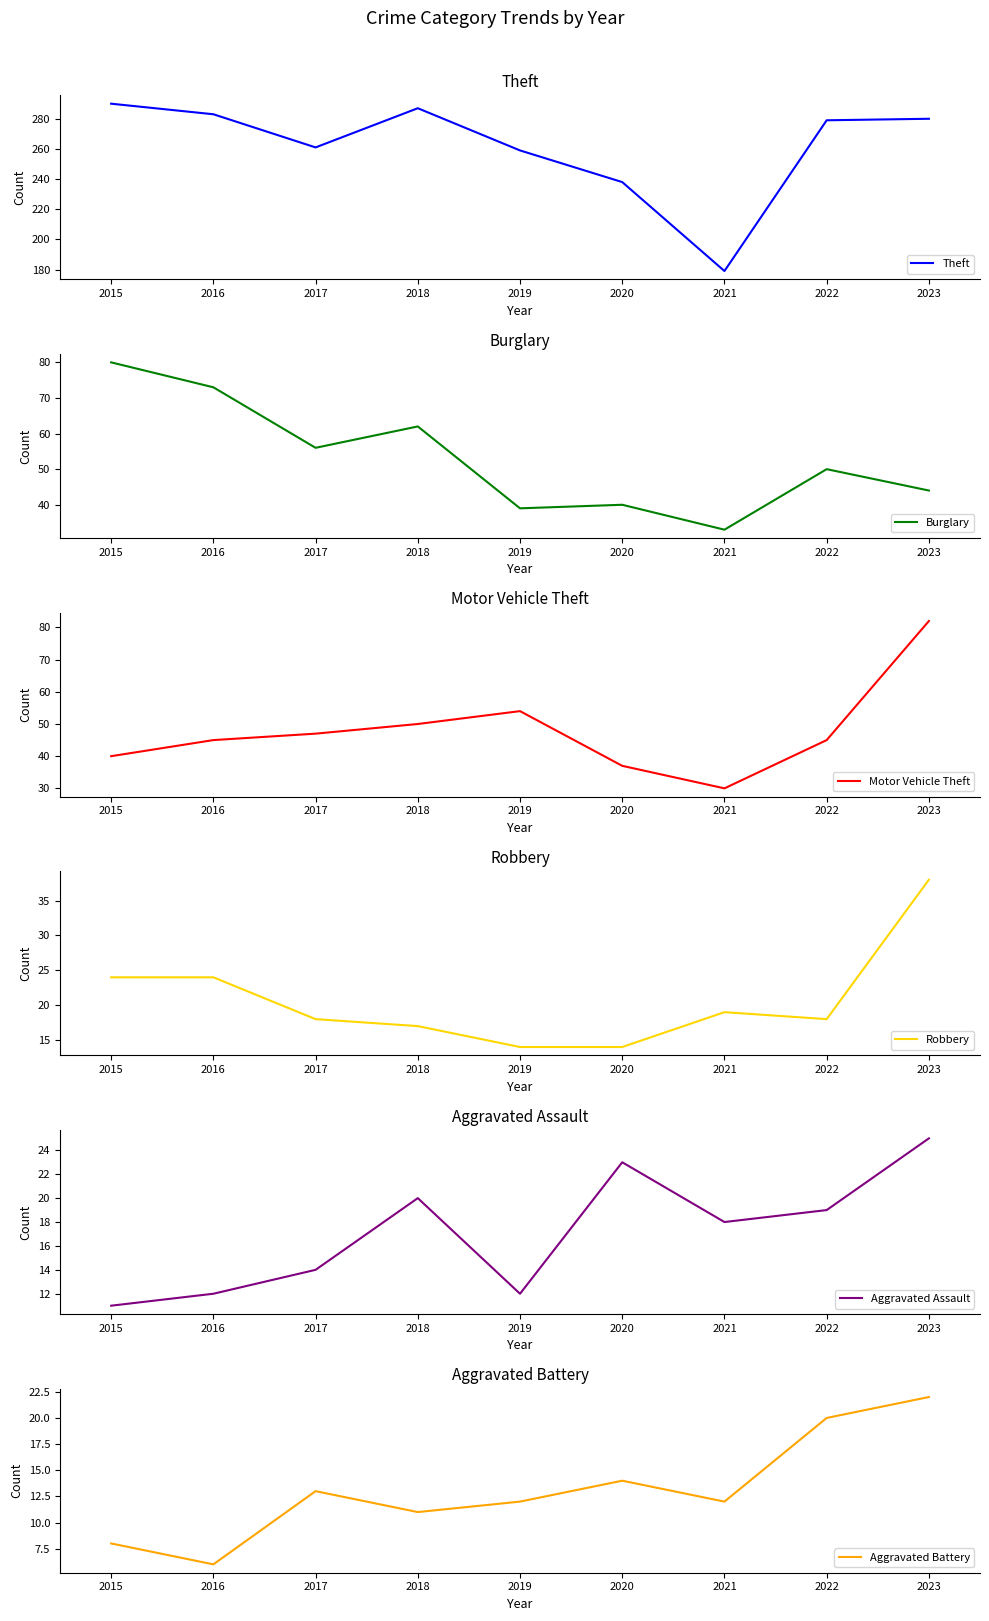

At which category does Theft reach its first local valley?

2017